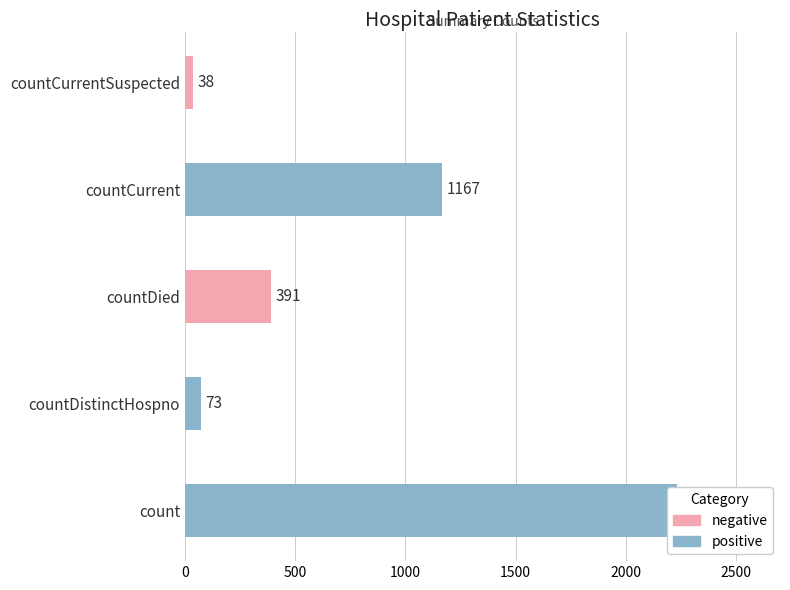

How many values exceed 391?

2